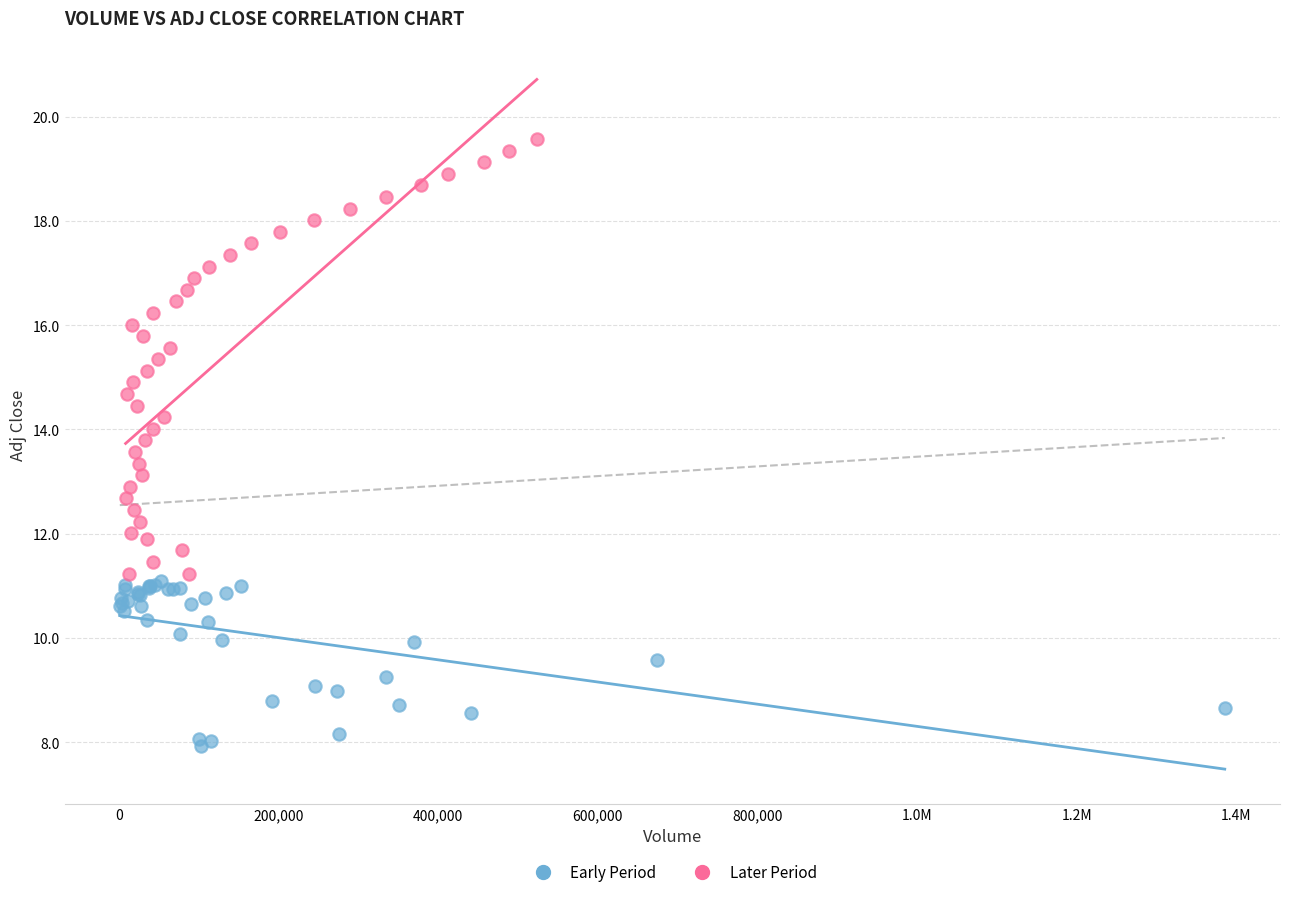

Which series reaches the maximum Y coordinate?

Later Period